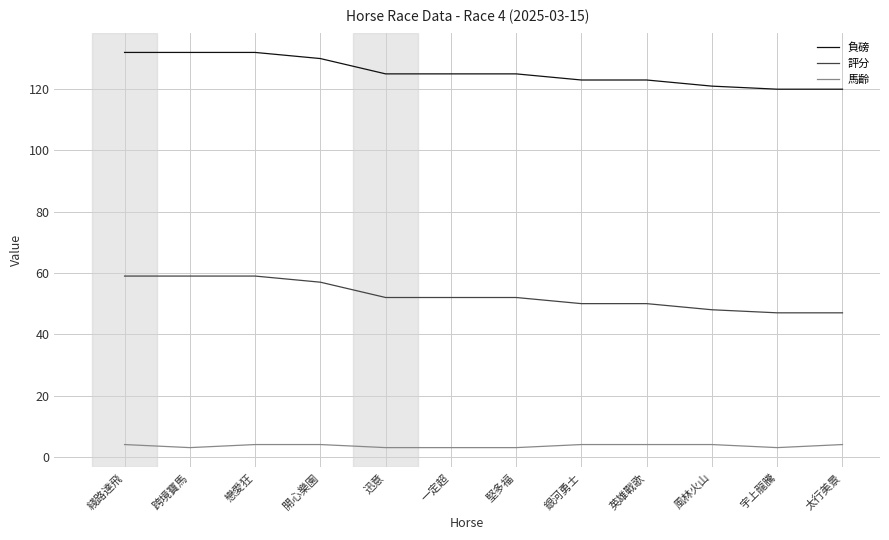

What position from the left is 一定超?

6